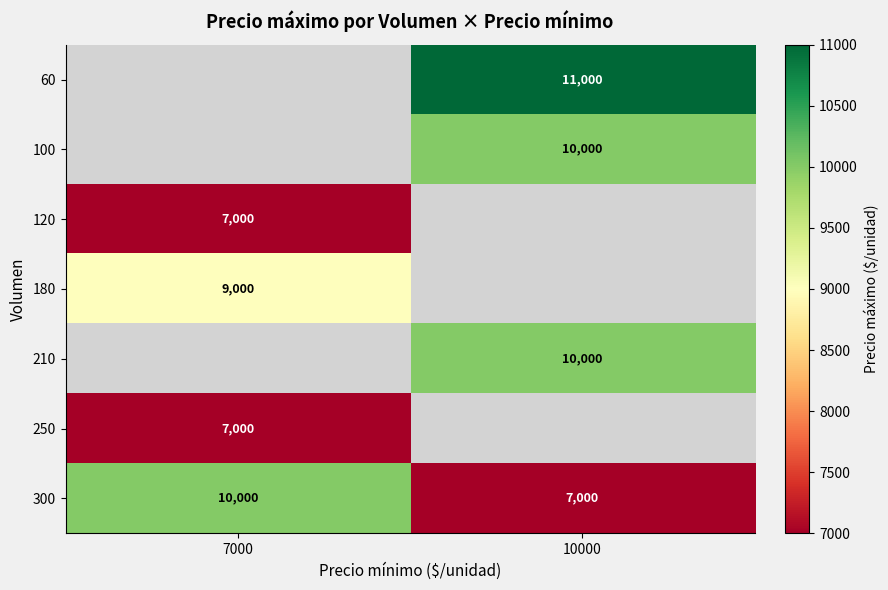

Is the value of 100 at 10000 greater than the value of 300 at 10000?

Yes